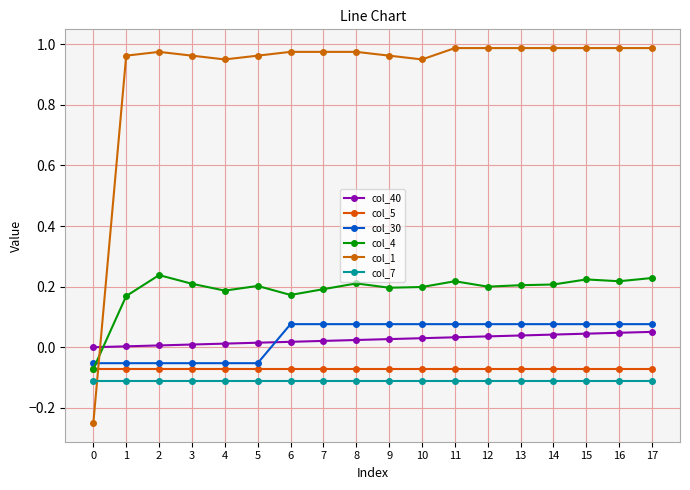

What are all the series names shown in the legend?

col_40, col_5, col_30, col_4, col_1, col_7